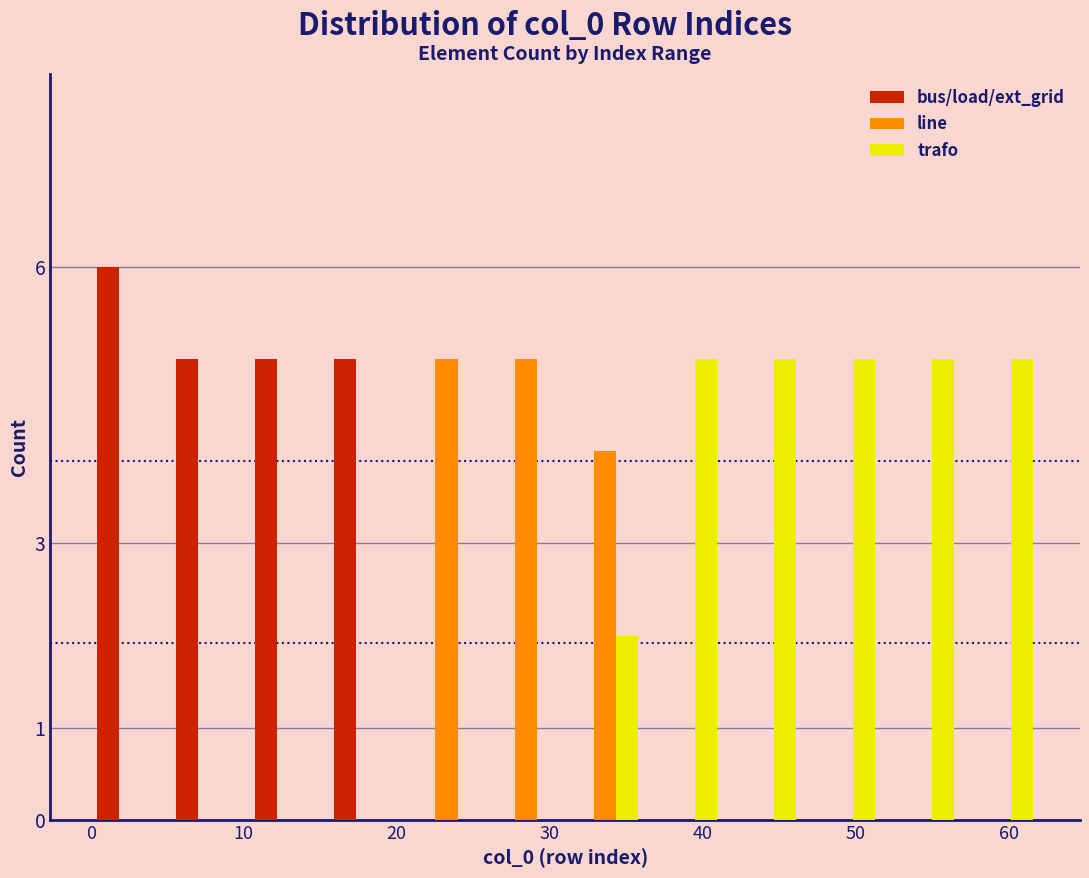

What is the height of the line bar covering 26 to 31 on the x-axis? Neither the bar edges nor the heights are printed on the chart, so give them approximately, as read against the axes.

5